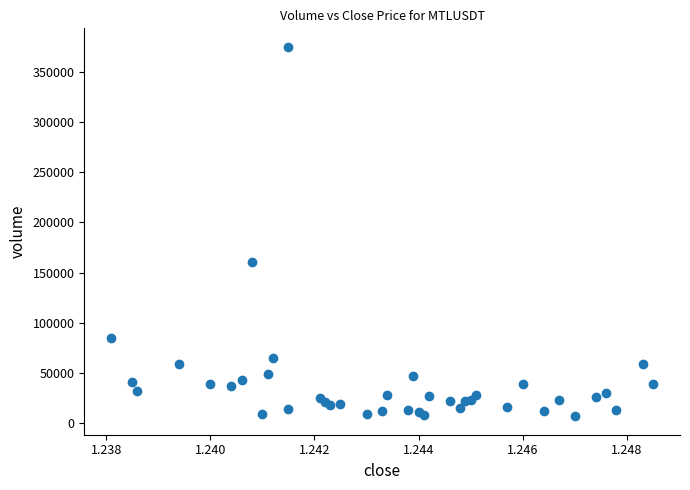

What Y value in the scatter plot is closest to 190929?

160705